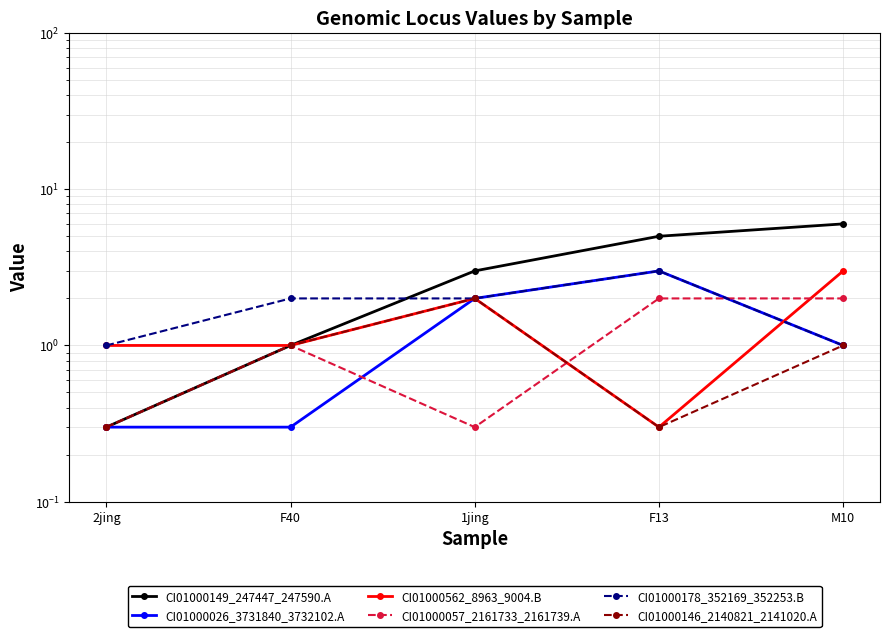

What is the total value across all series at F13?

13.6